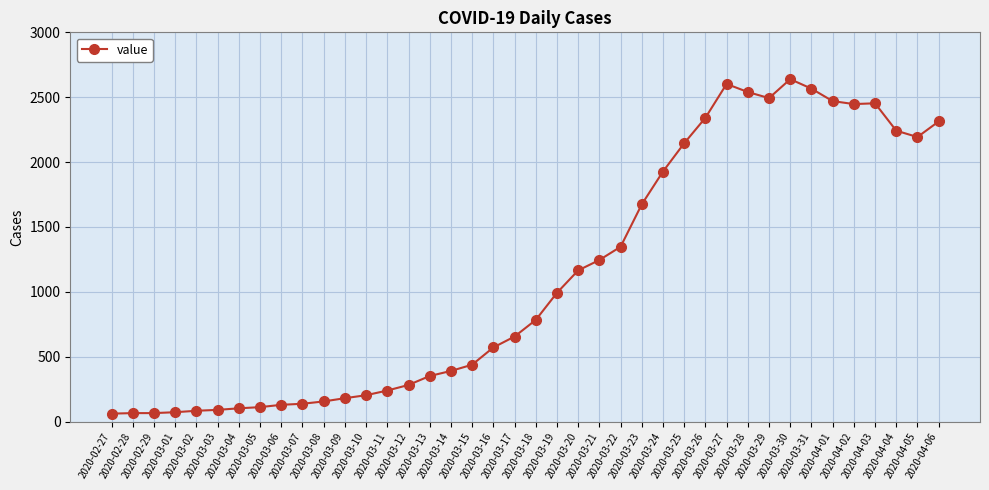

True or false: there are more than 0 points higher than both neighbors.

True